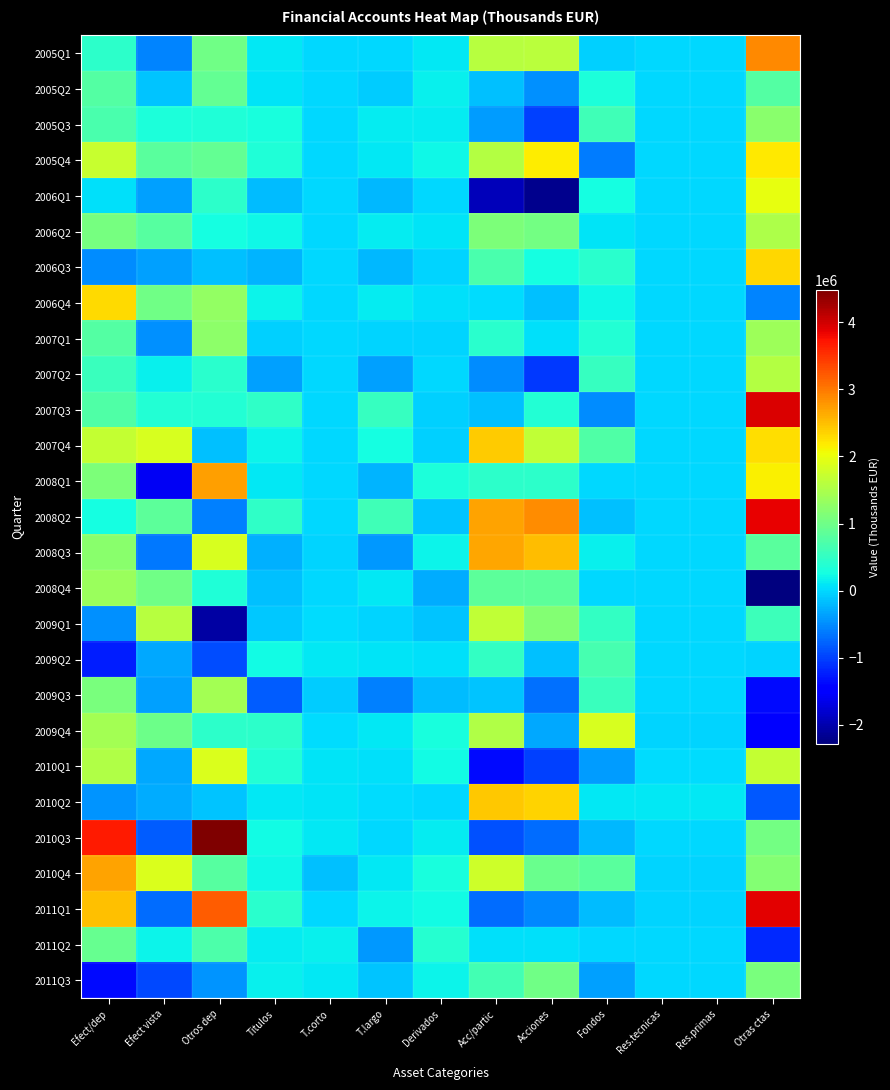

Count the number of categories in the chart.

13